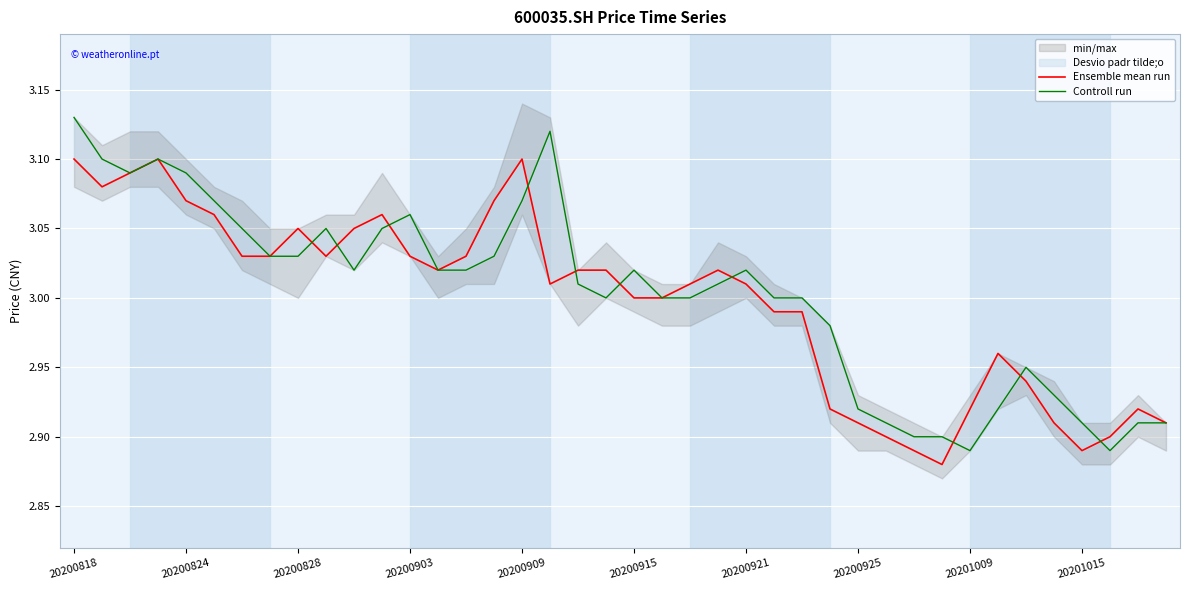

Where is the first local minimum for Controll run?

20200828